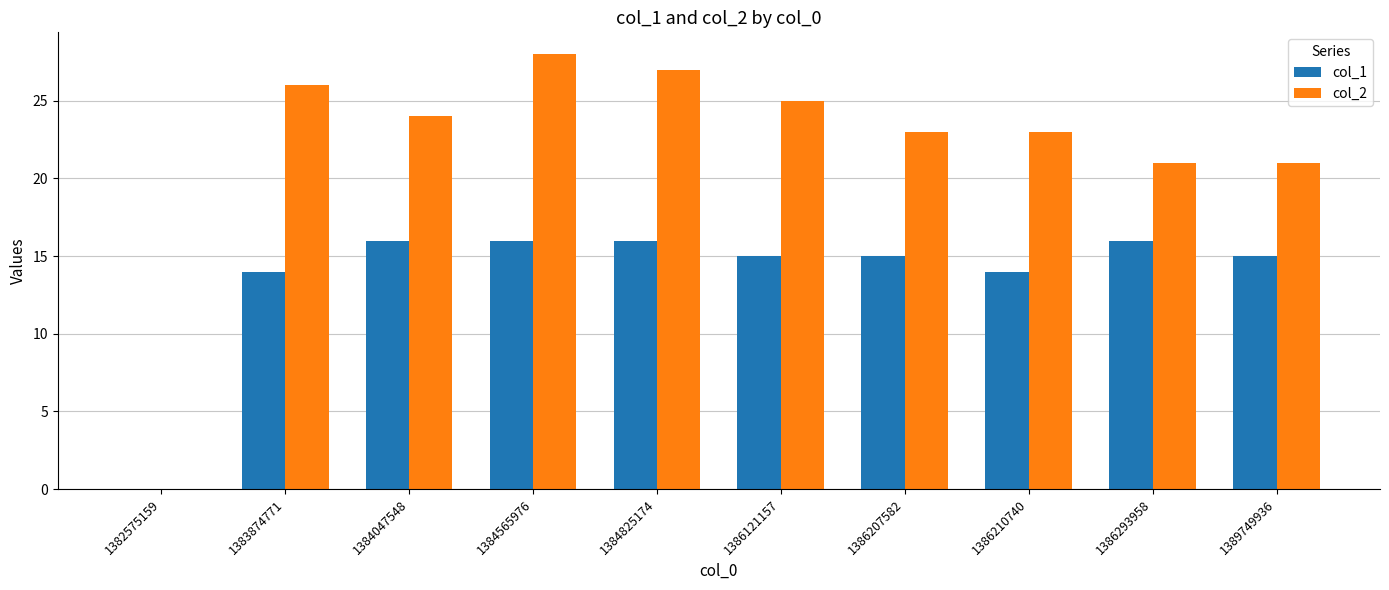

What is the sum of all col_1 values?

137